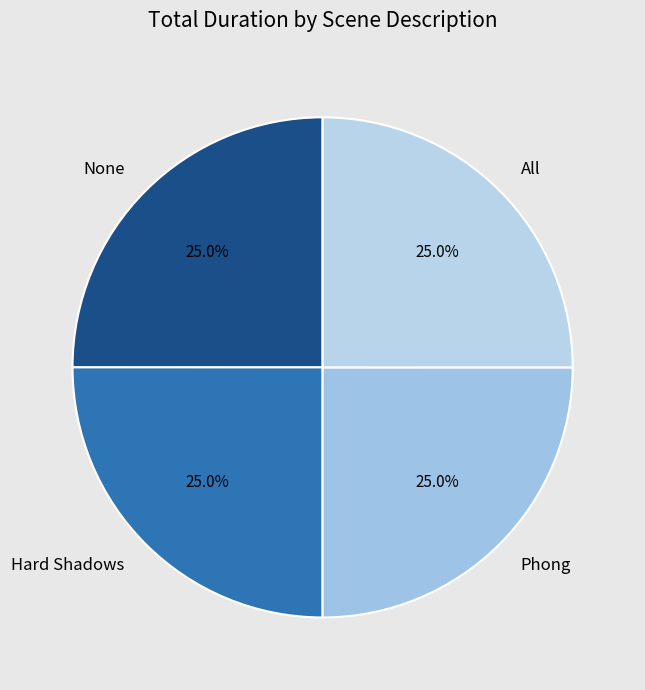

How much of the chart is everything except Hard Shadows?

75.0%